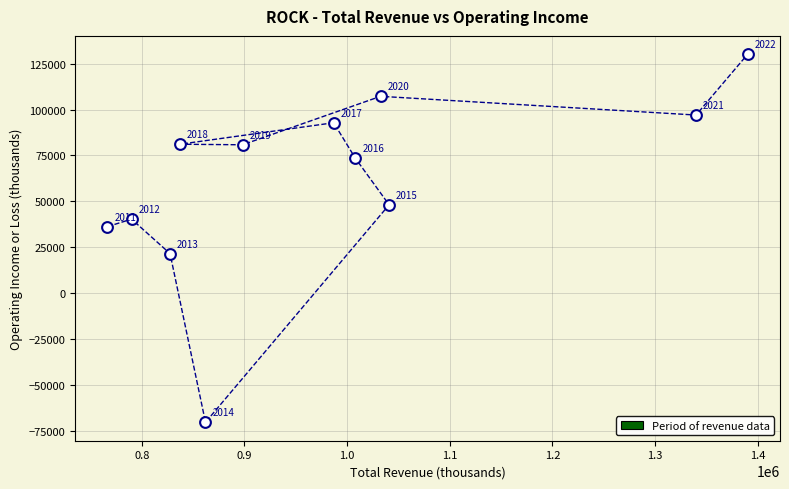

What is the average X value?

981658